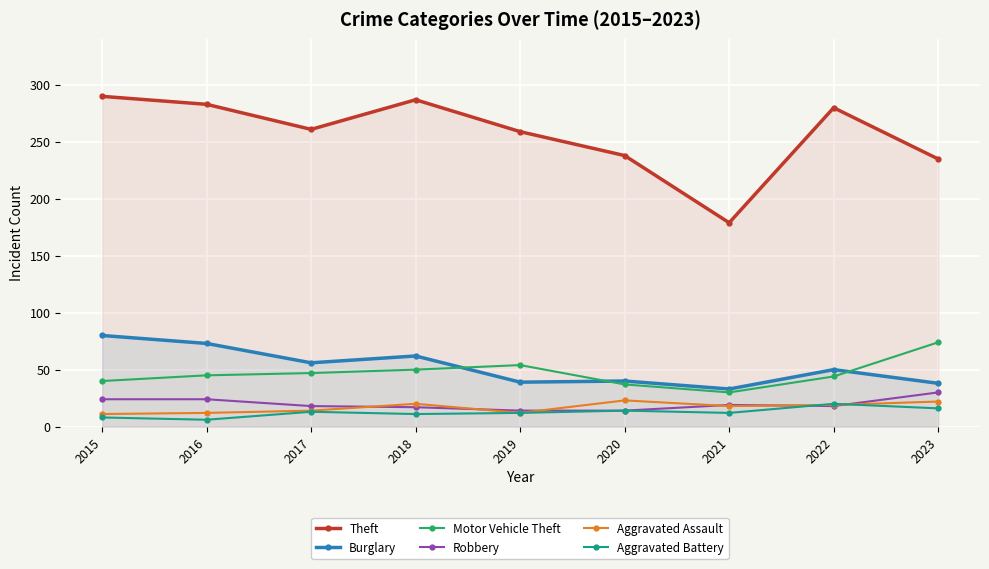

Rank the categories by Burglary value from lowest to highest.

2021, 2023, 2019, 2020, 2022, 2017, 2018, 2016, 2015